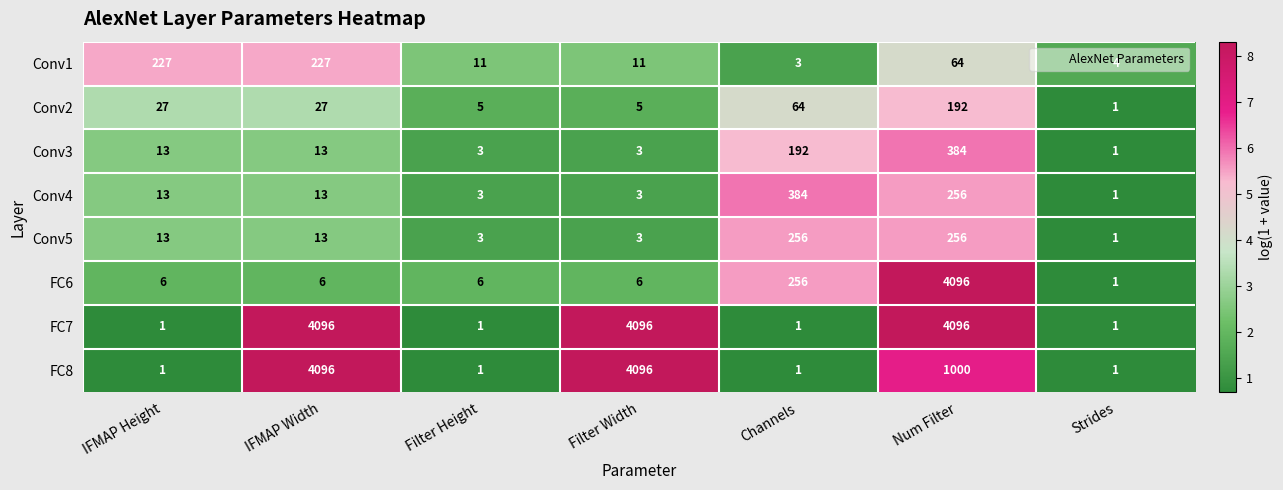

Which category has the lowest value in the FC6 series?

Strides